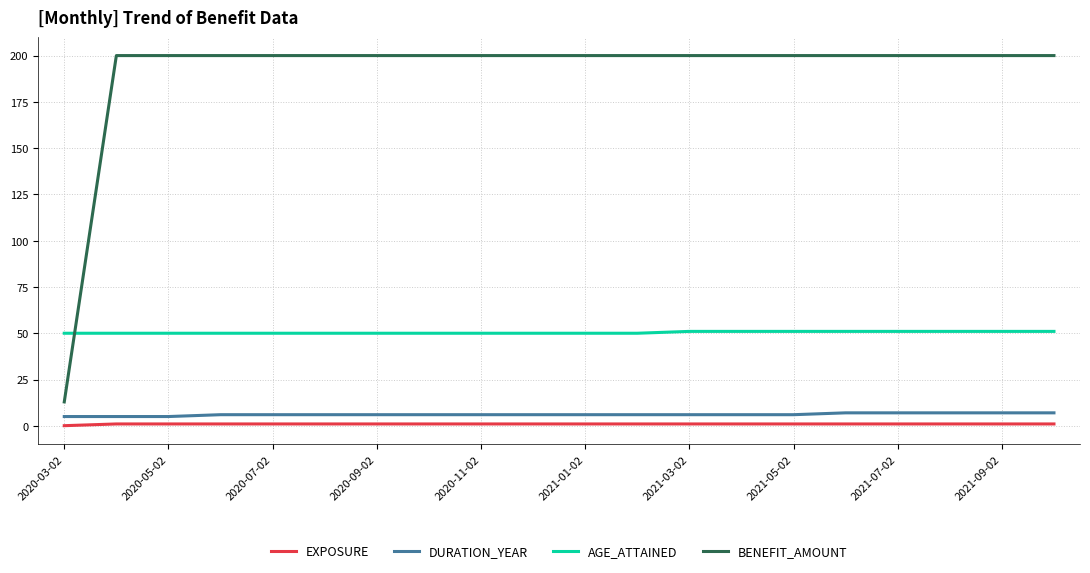

What is the maximum value for DURATION_YEAR?

7.0